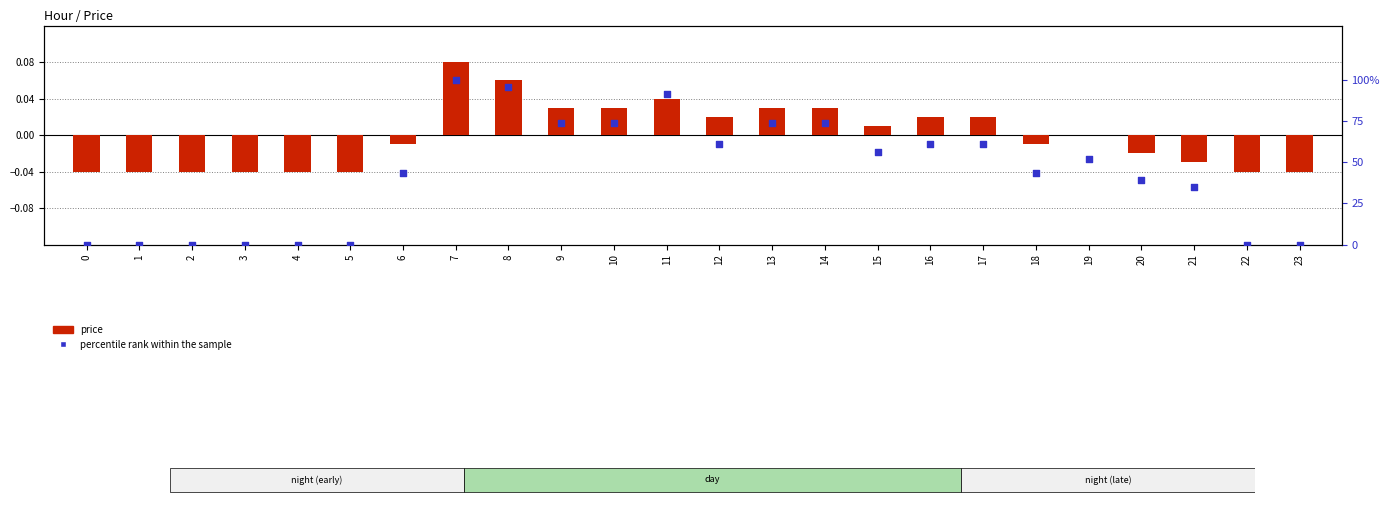

Is the value of percentile rank within the sample at 20 greater than the value of price at 5?

Yes